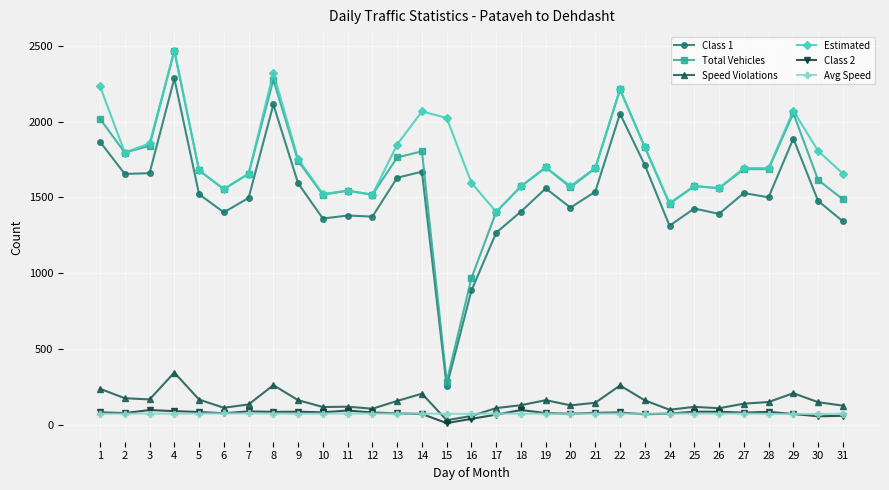

True or false: Speed Violations and Total Vehicles intersect in this chart.

False